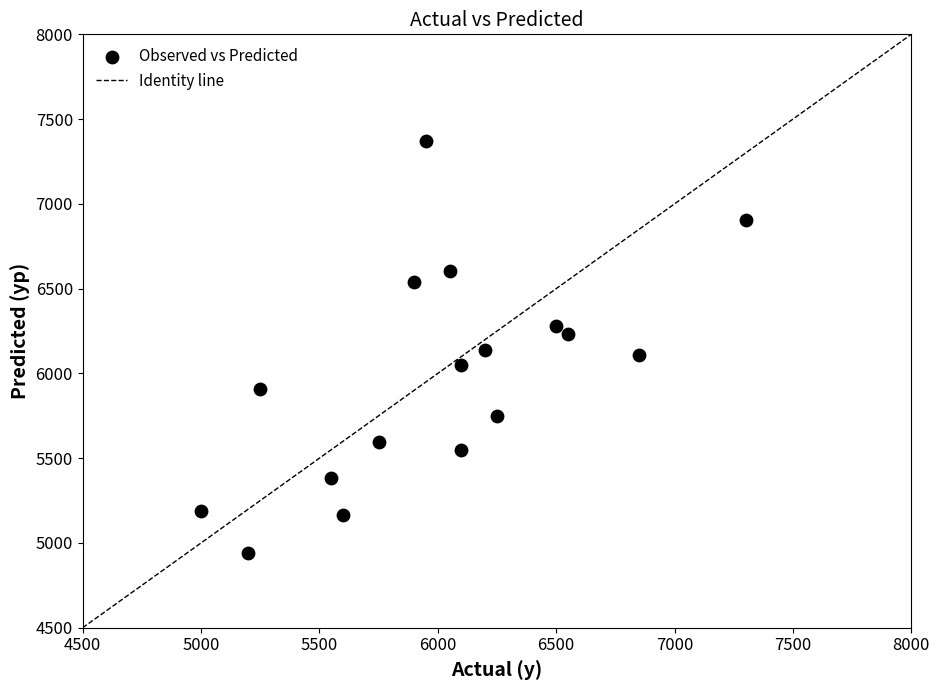

What is the range of X values (max minus min)?

2300.0